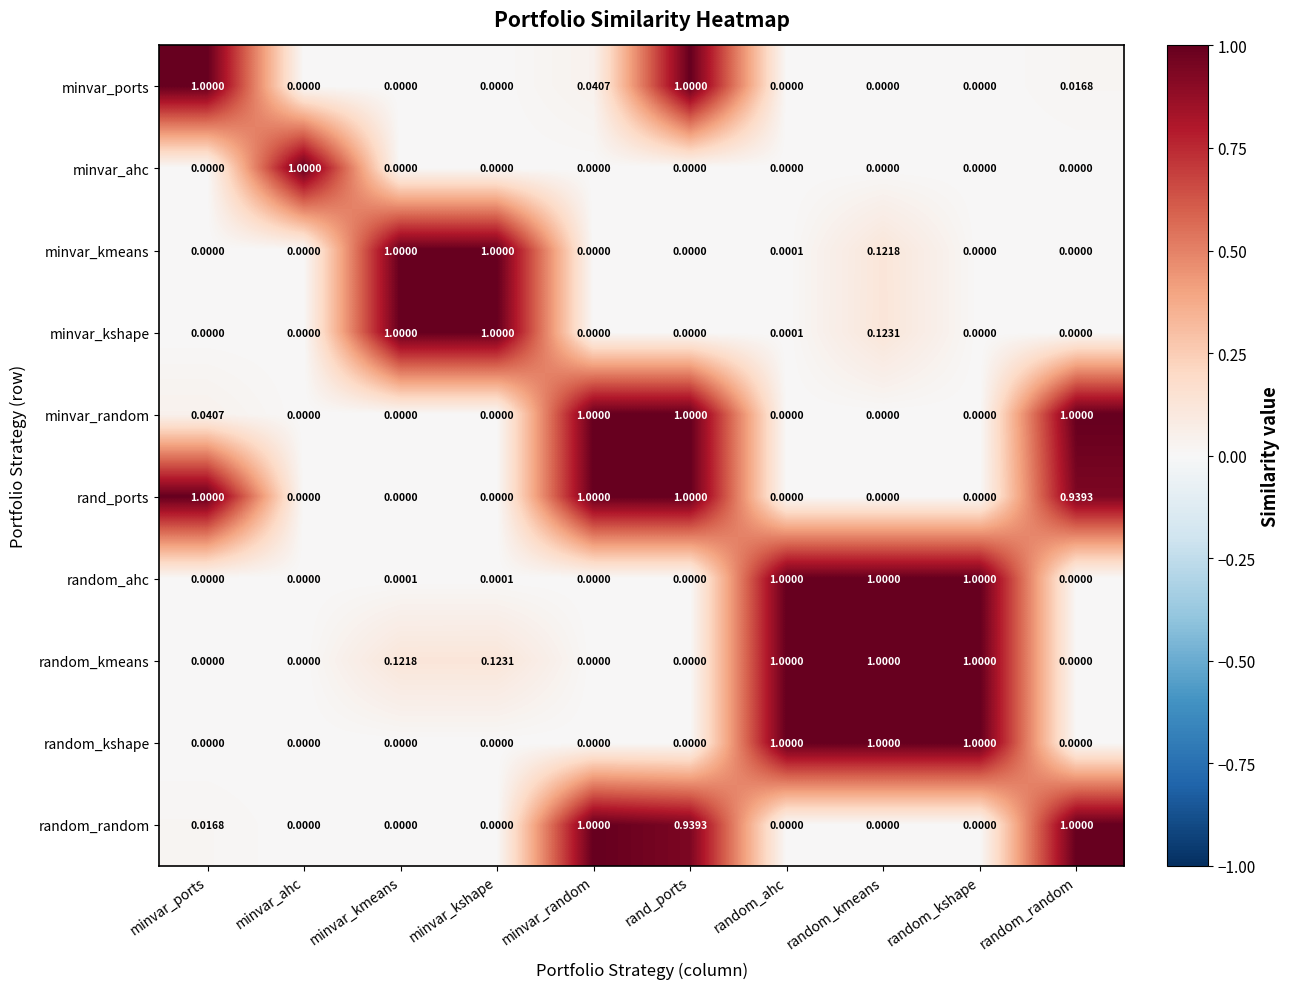

Which series has the largest total across all categories?

rand_ports